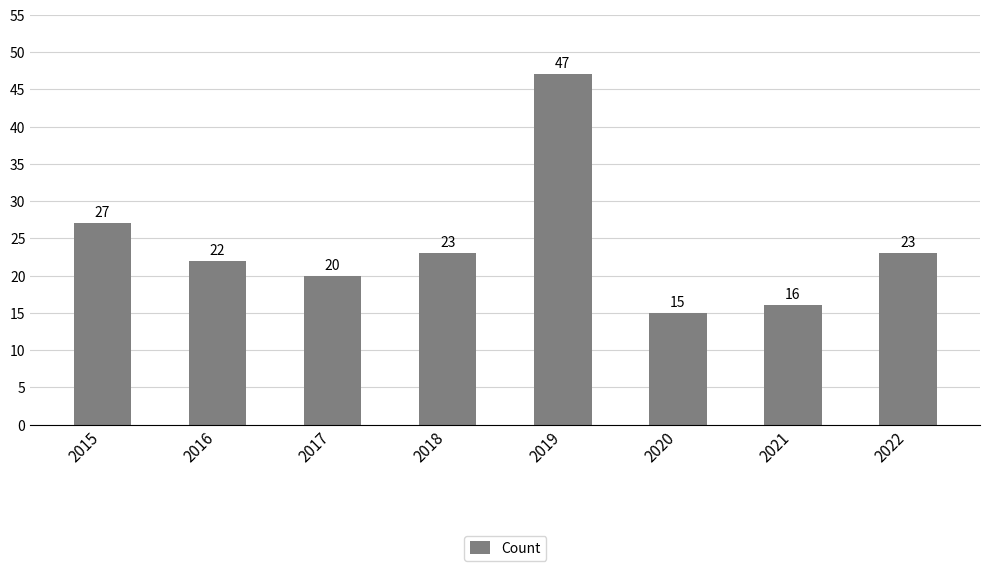

Which label corresponds to the largest value in the chart?

2019